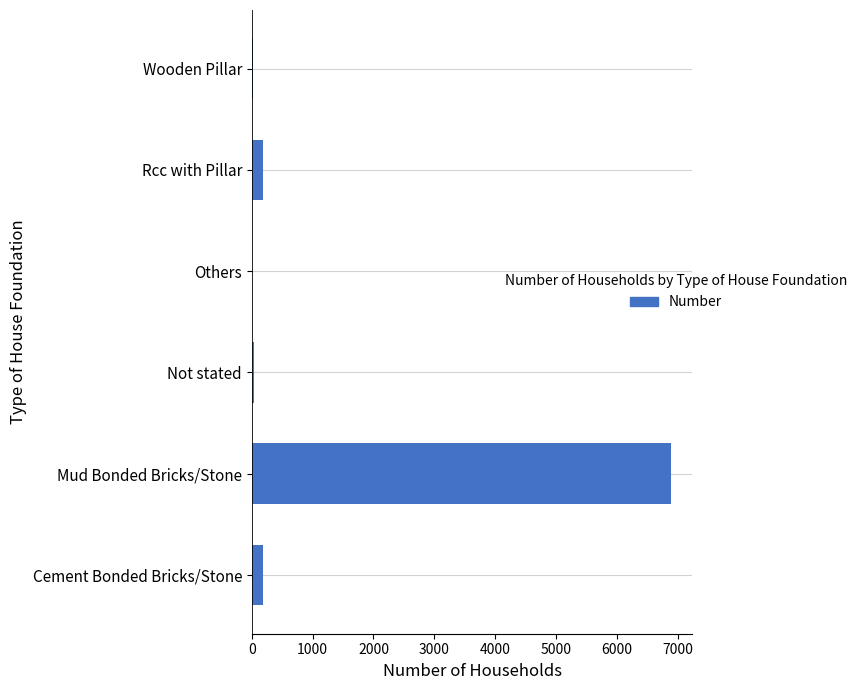

What is the sum of all values?

7328